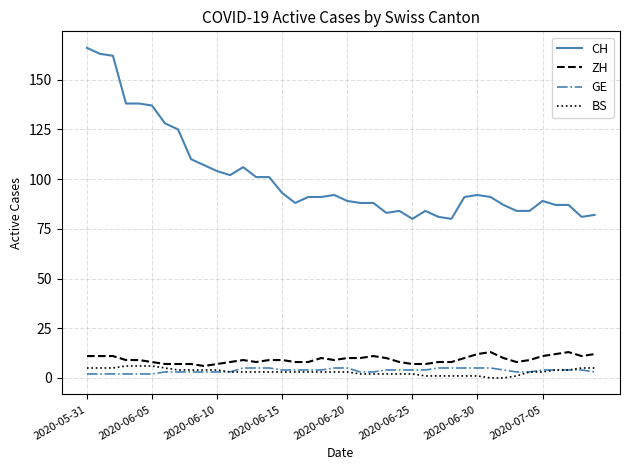

Which series has the largest total across all categories?

CH